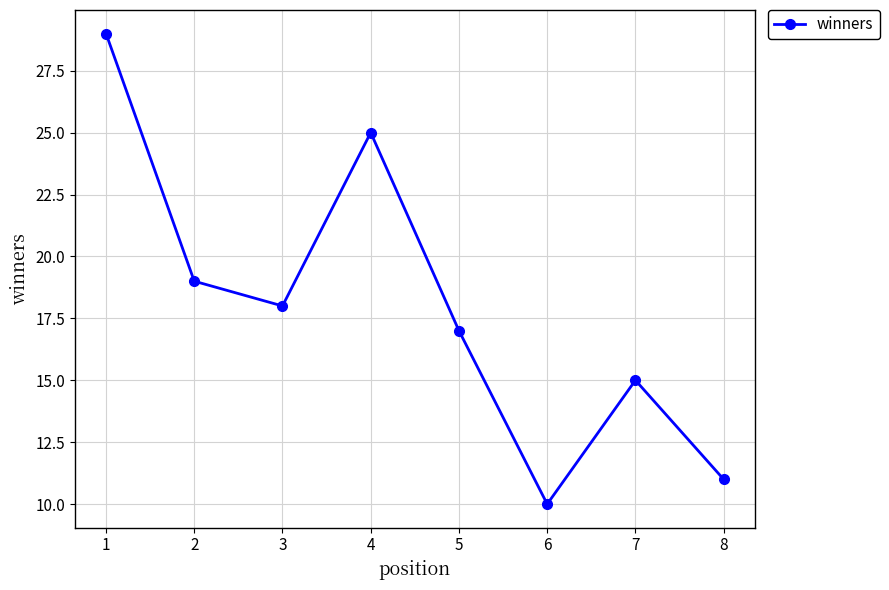

What is the value of the 3rd point from the left?

18